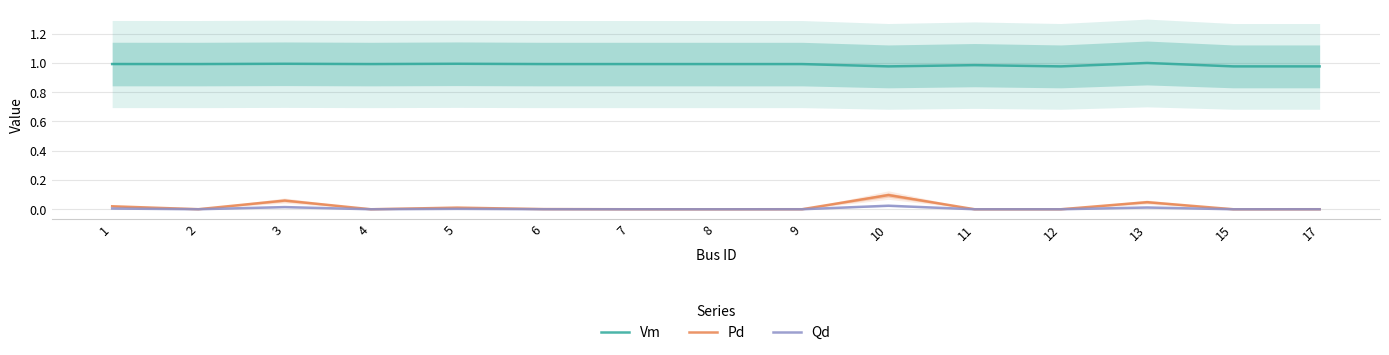

What is the total value across all series at 9?

1.0